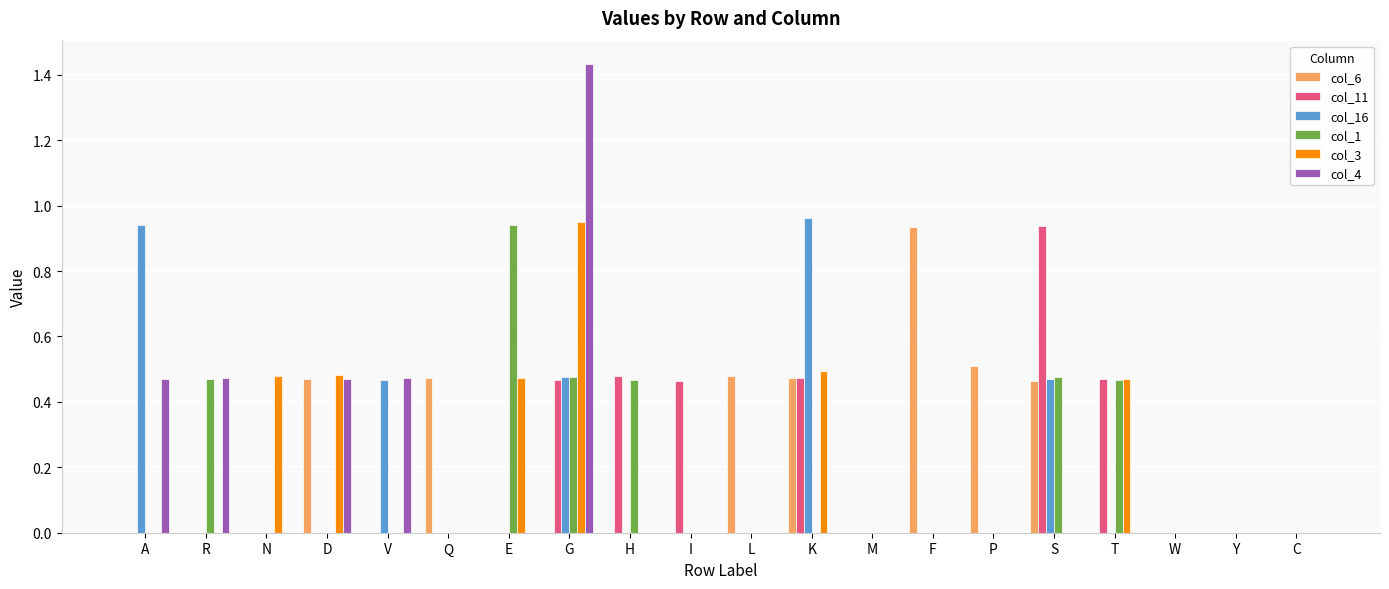

Which category has the highest value across all series?

G